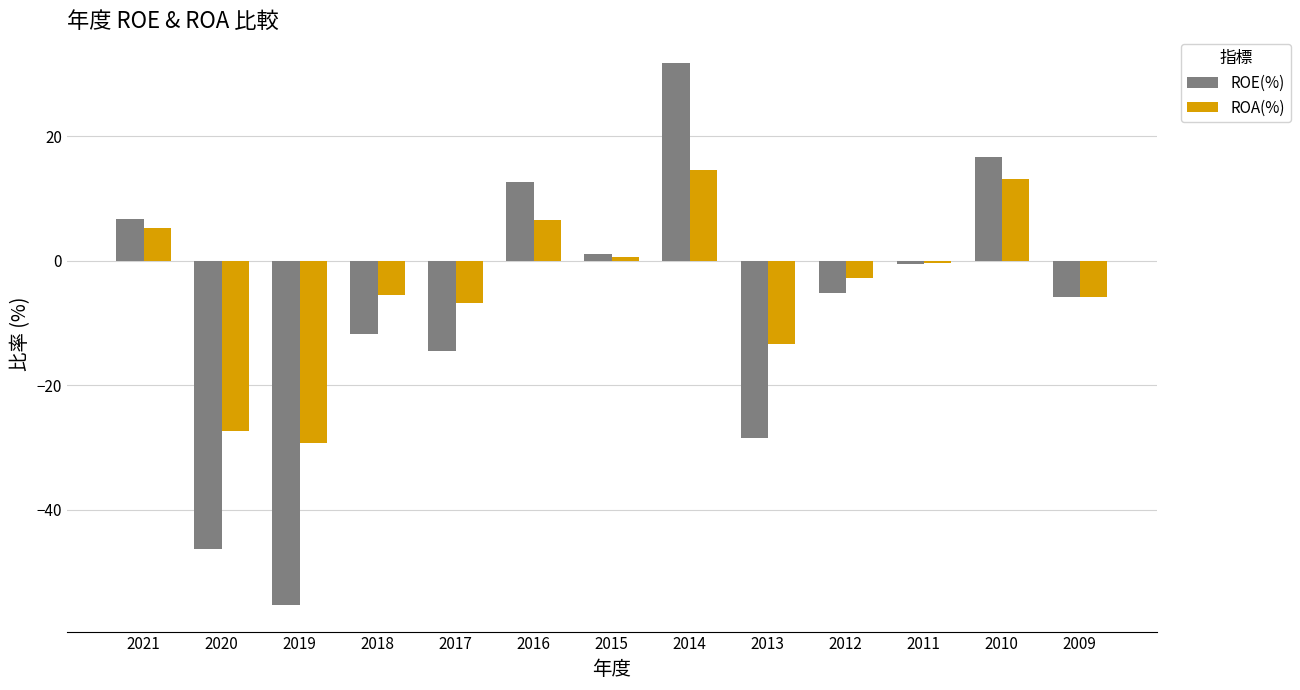

True or false: ROE(%) has a value of -11.8 at 2018.

True